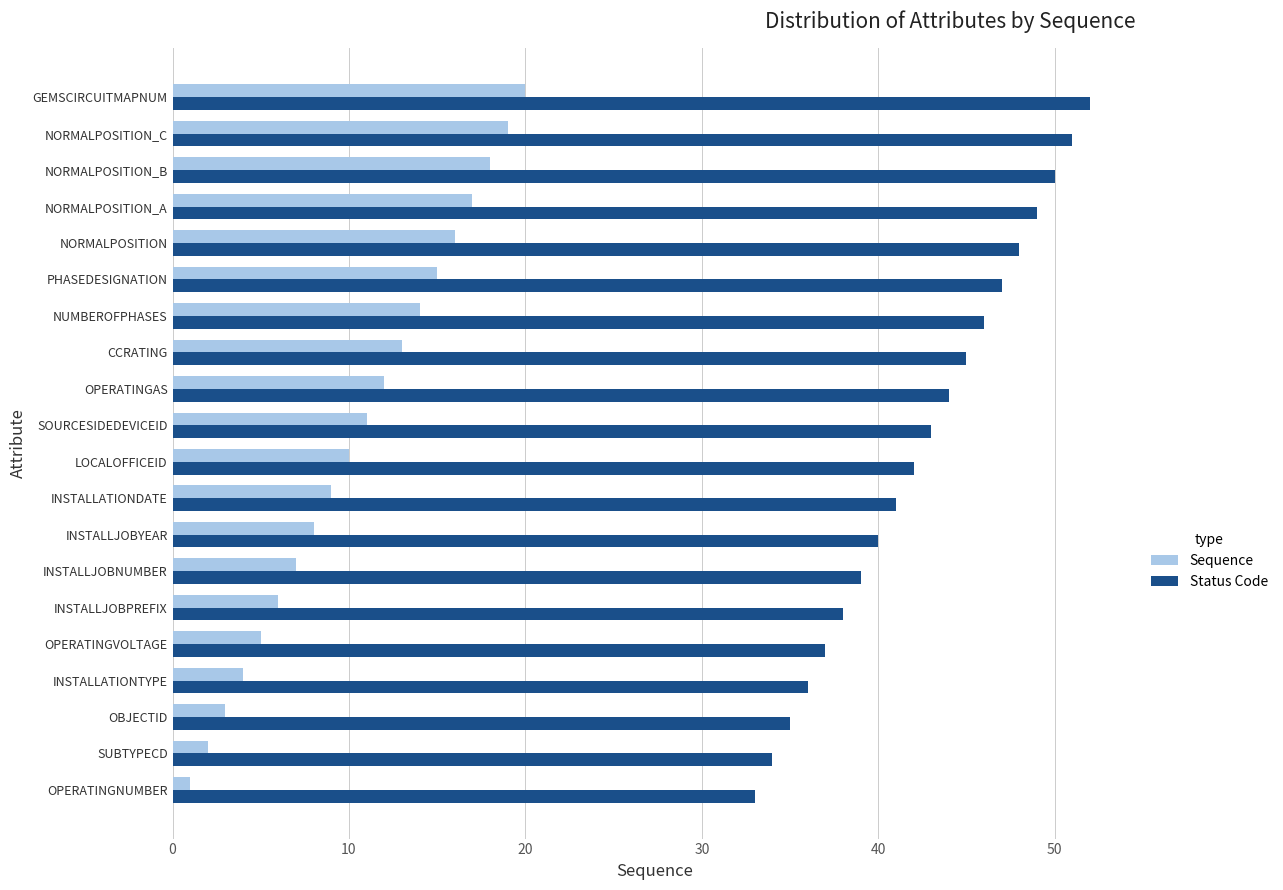

Rank the series by their maximum value, from lowest to highest.

Sequence, Status Code